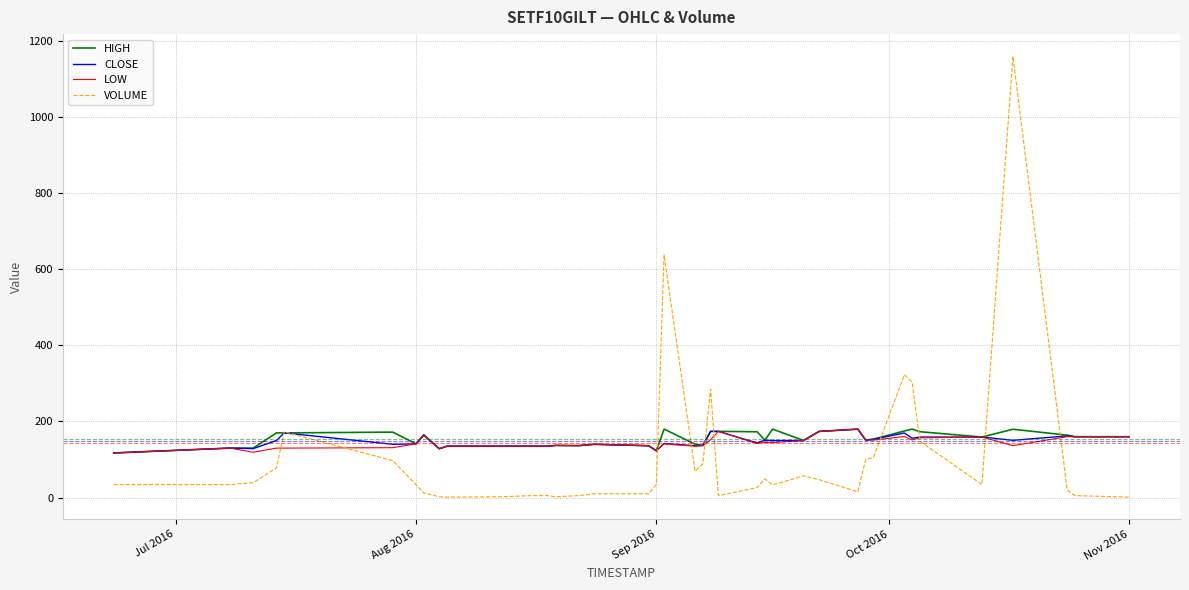

Which series has the largest range (max minus min)?

VOLUME